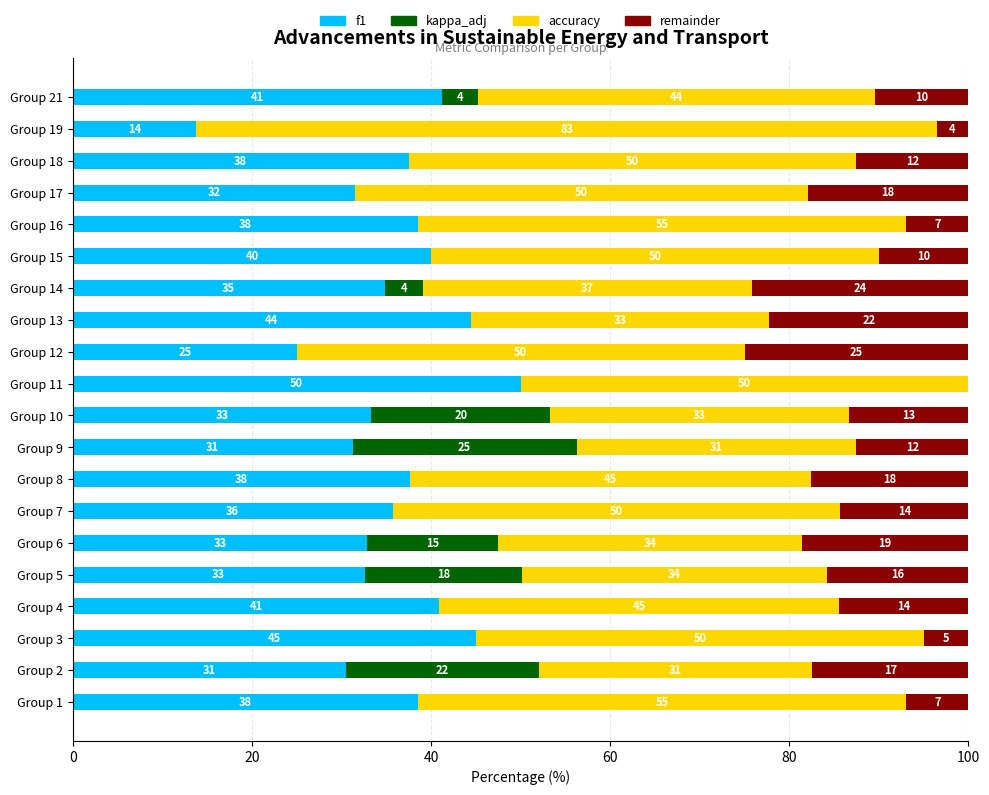

The f1 series shows 31.2 at Group 9. True or false?

True